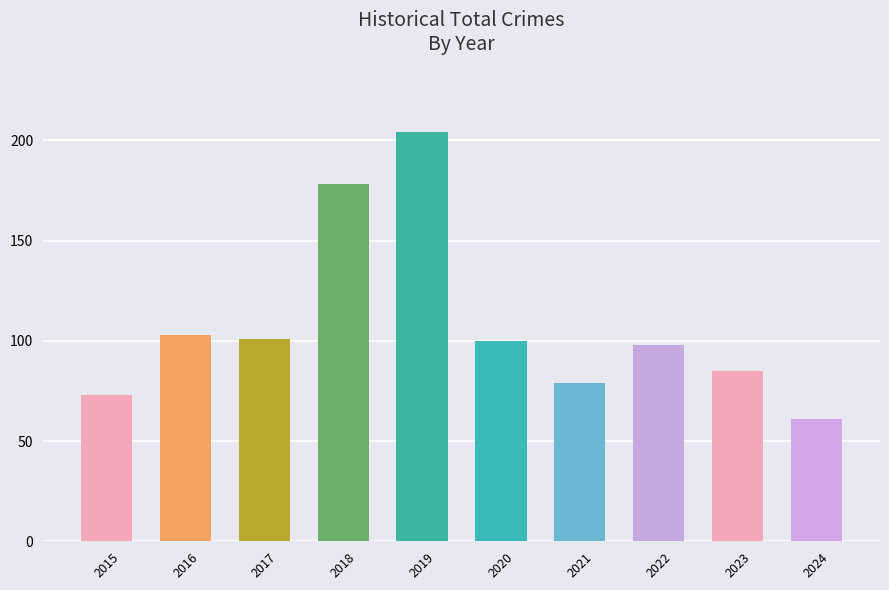

What is the difference between the values at 2018 and 2020?

78